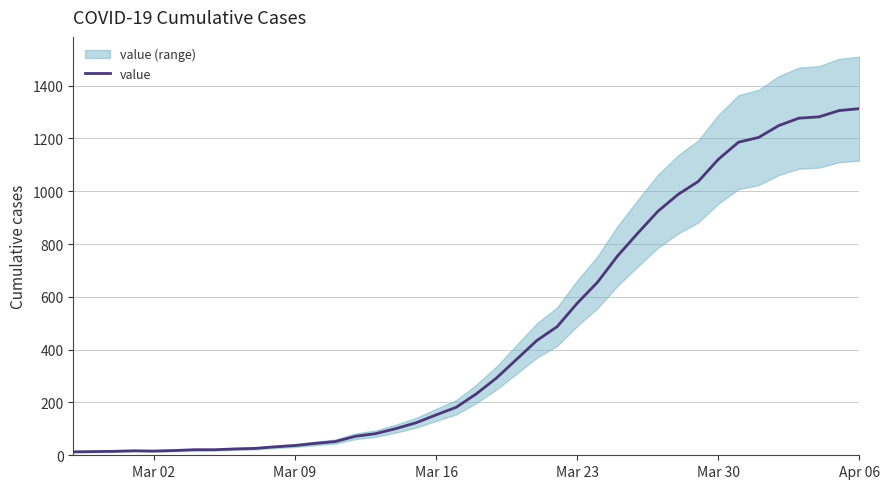

Does the chart display data point markers on the line(s)?

No